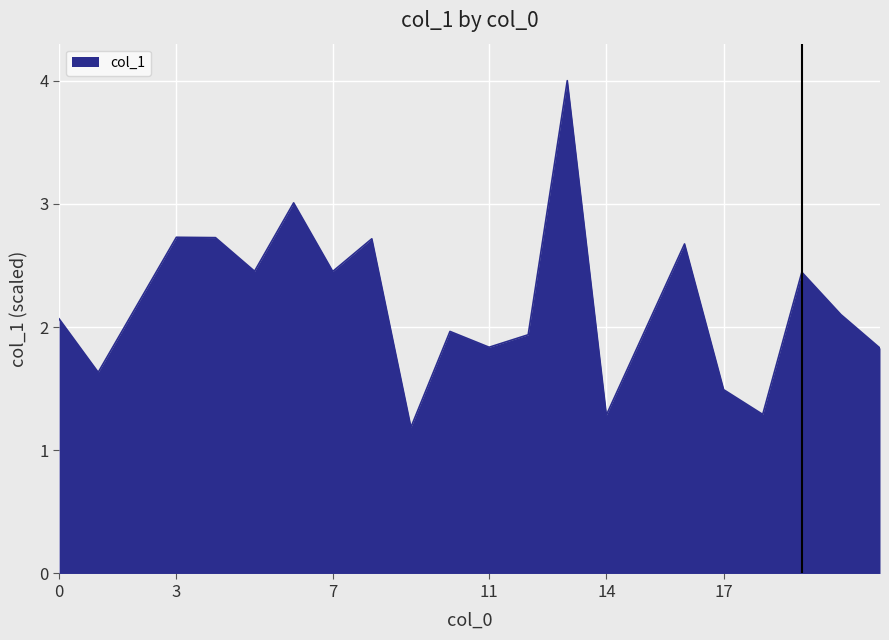

Does the chart have visible grid lines?

Yes